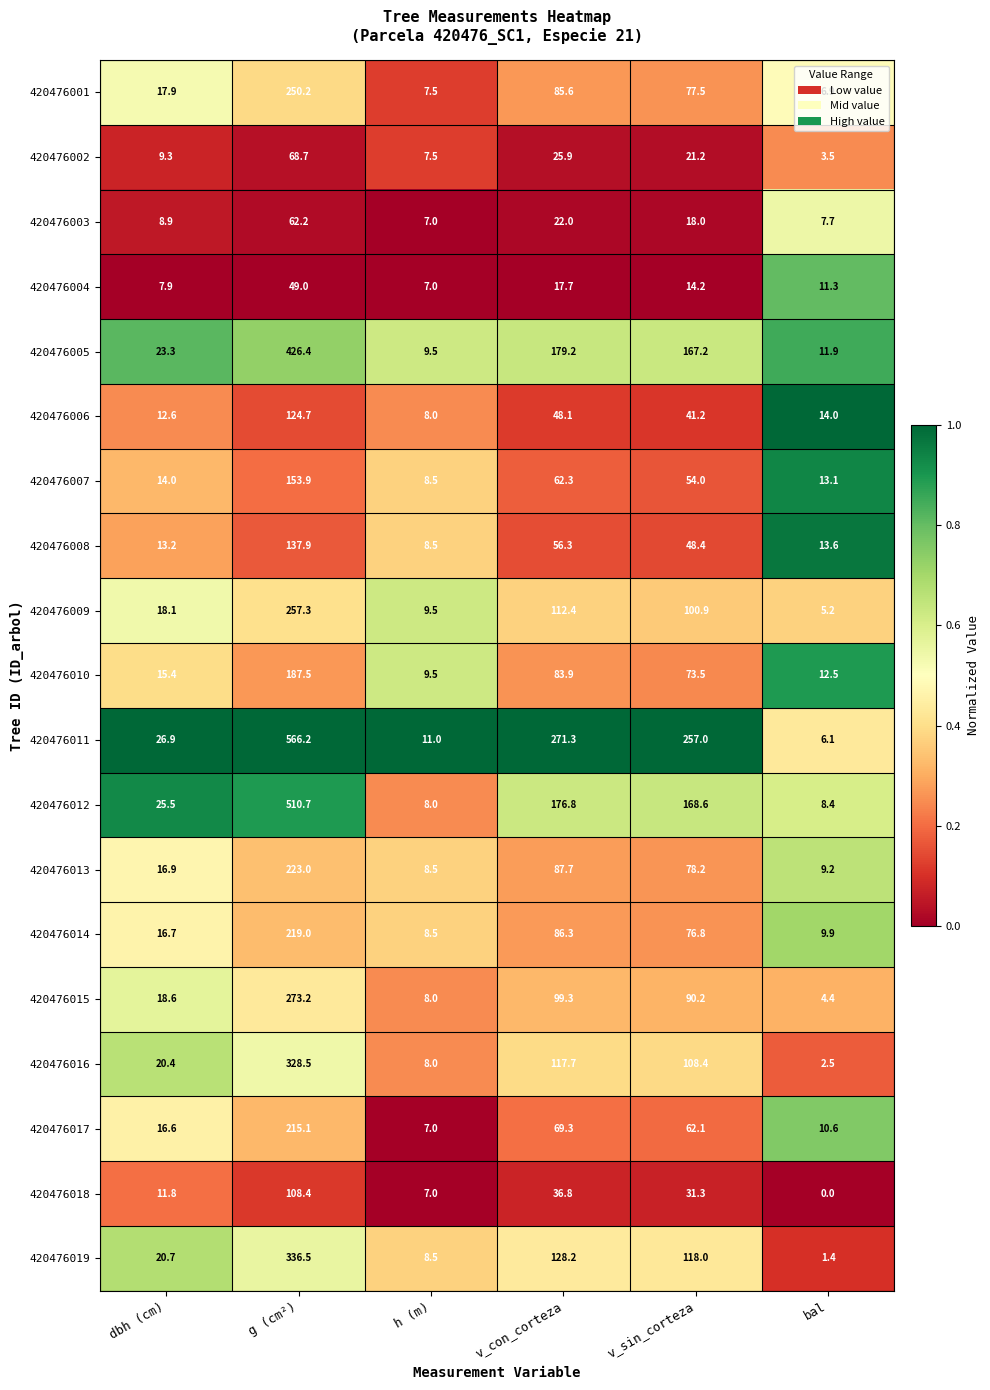

How many data points does each series have?

6